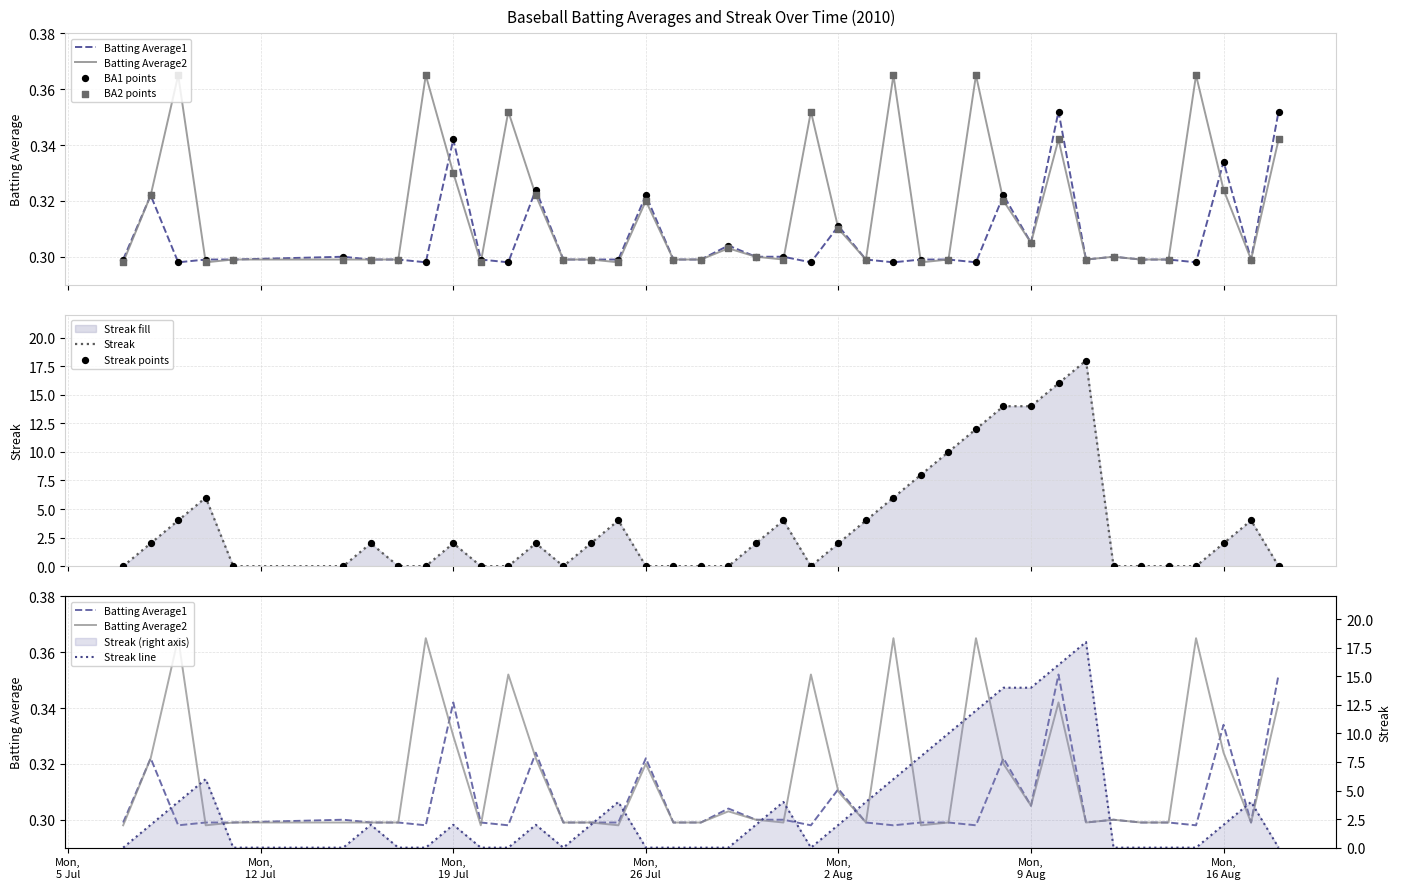

What are all the series names shown in the legend?

Batting Average1, Batting Average2, Streak